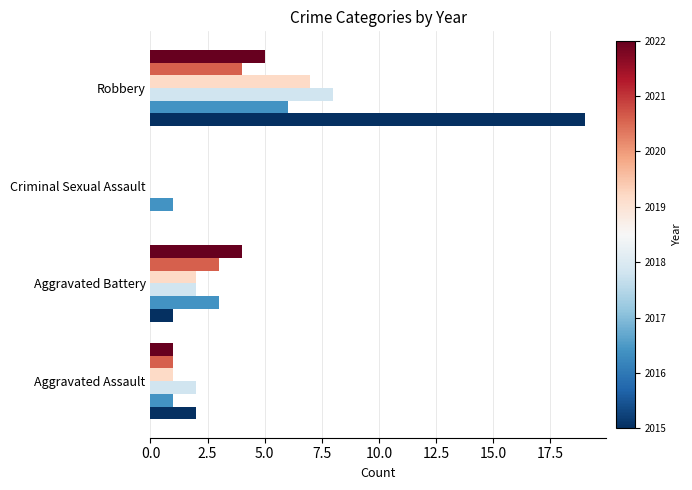

At which category is the sum across all series the highest?

Robbery